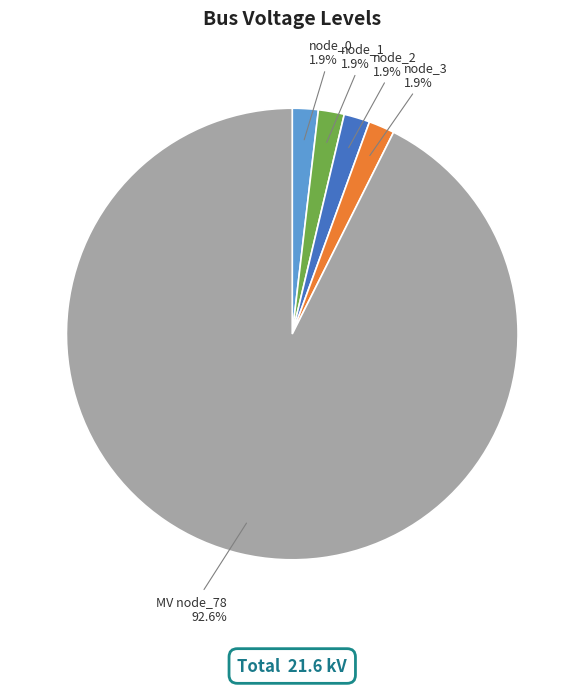

Is there a majority slice in this chart?

Yes